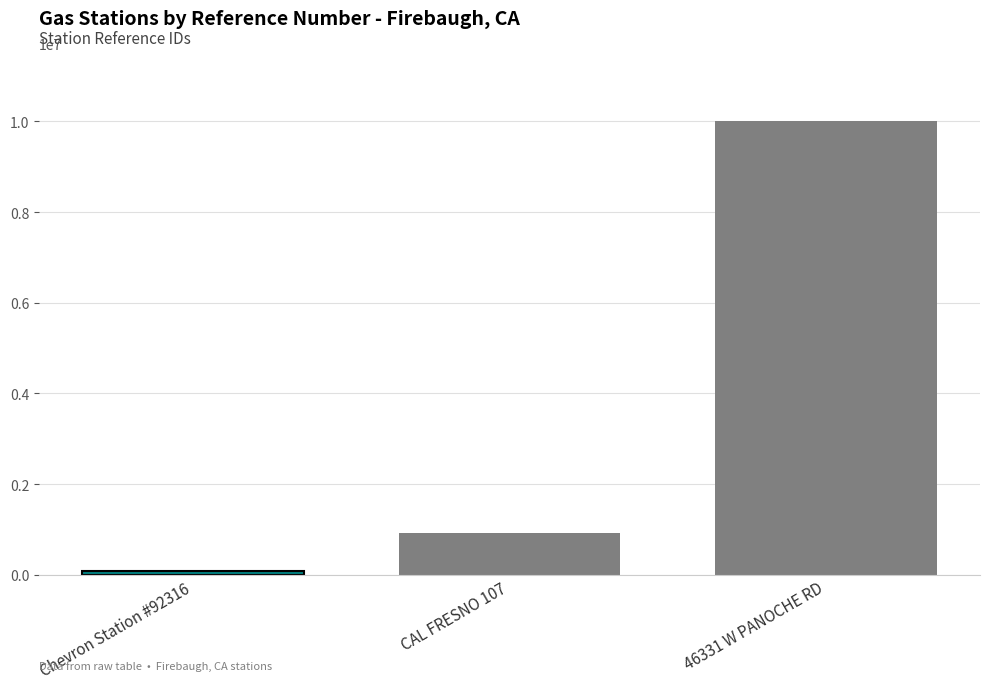

Reading right to left, extract all data points from this chart.

46331 W PANOCHE RD=10006139	CAL FRESNO 107=909431	Chevron Station #92316=92316